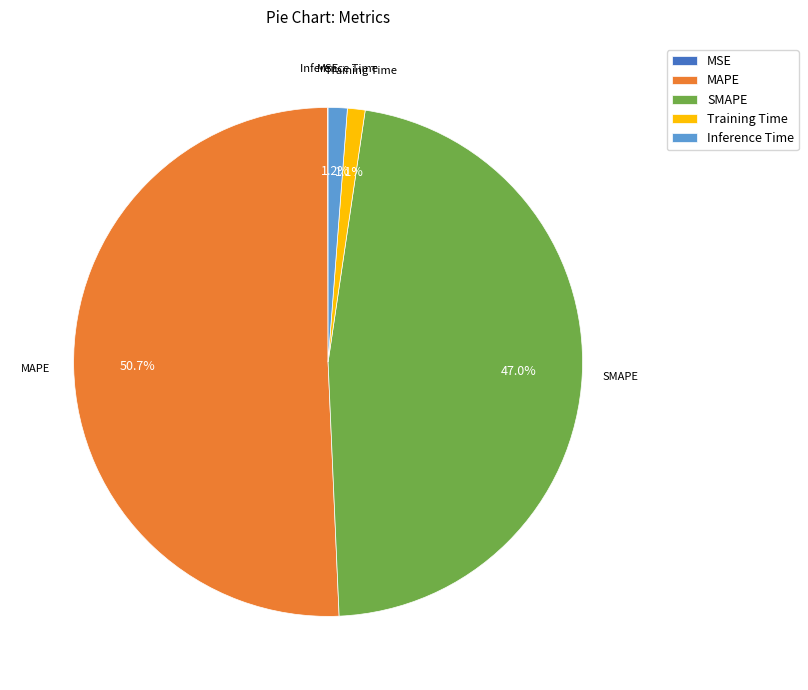

What portion of the pie excludes Inference Time?

98.8%